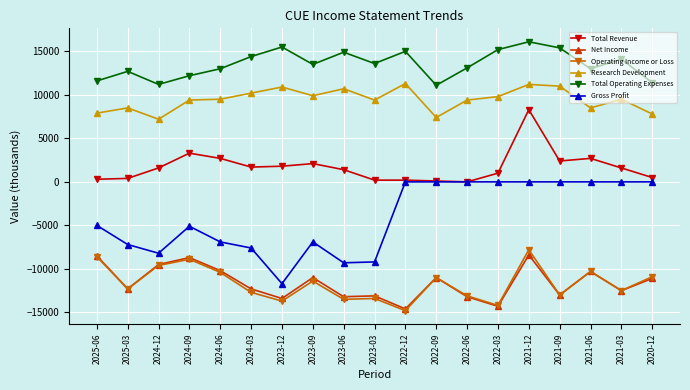

What is the sum of the Operating Income or Loss values at 2021-03 and 2024-03?

-25200